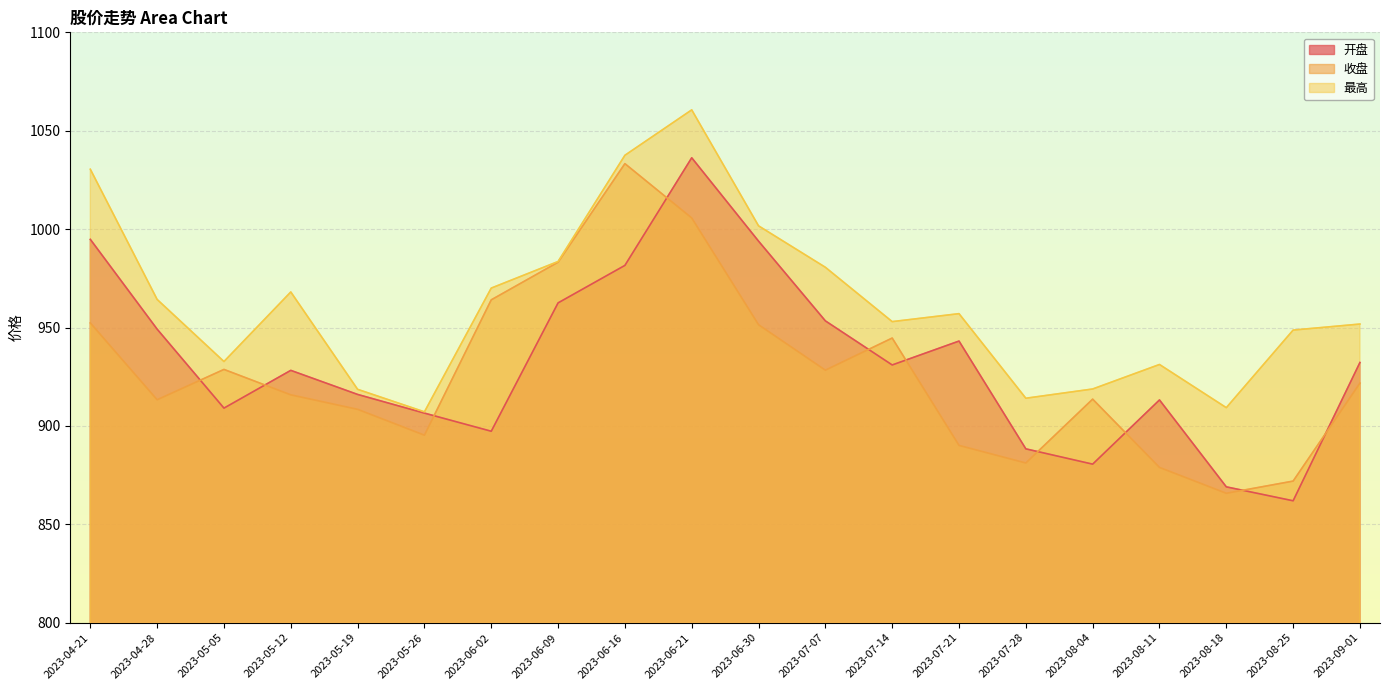

At which category does the chart reach its peak across all series?

2023-06-21